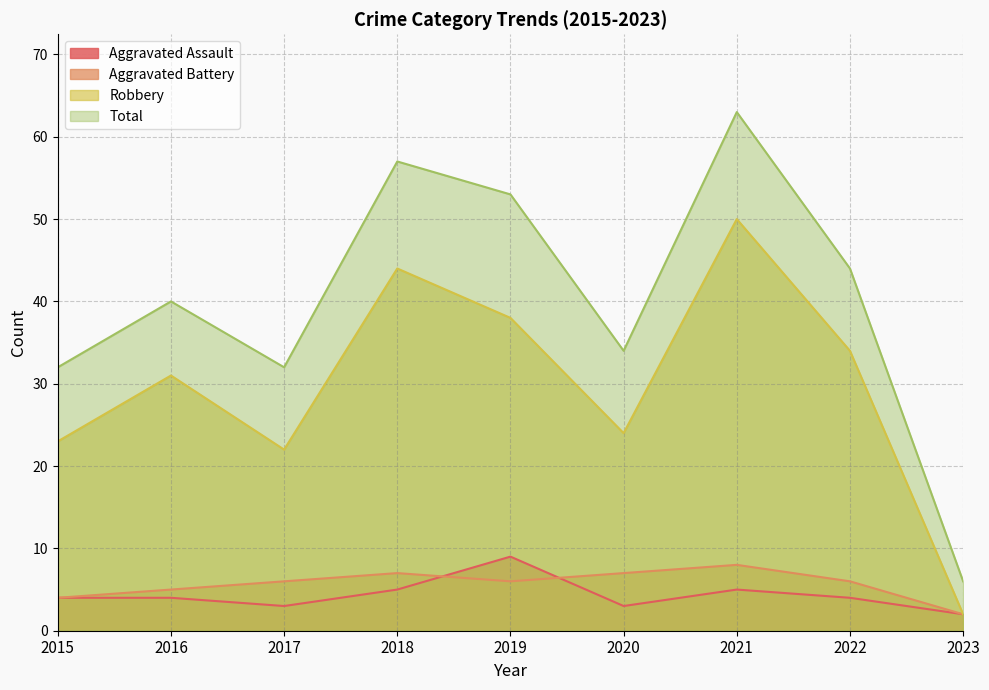

True or false: Total and Aggravated Battery intersect in this chart.

False